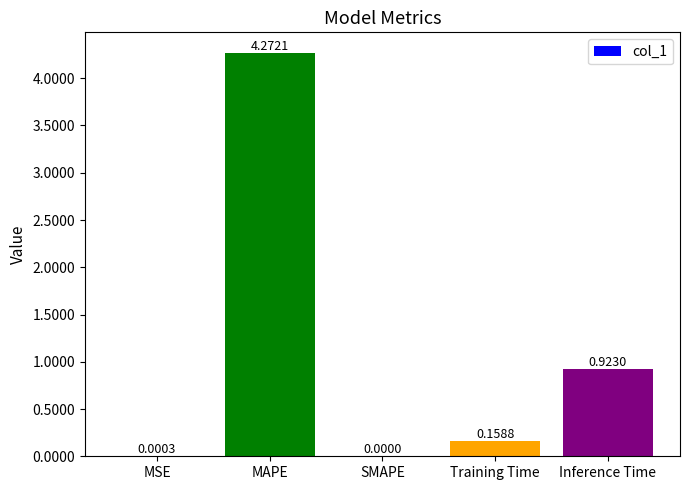

Is it true that the value at MSE is 0.0?

True